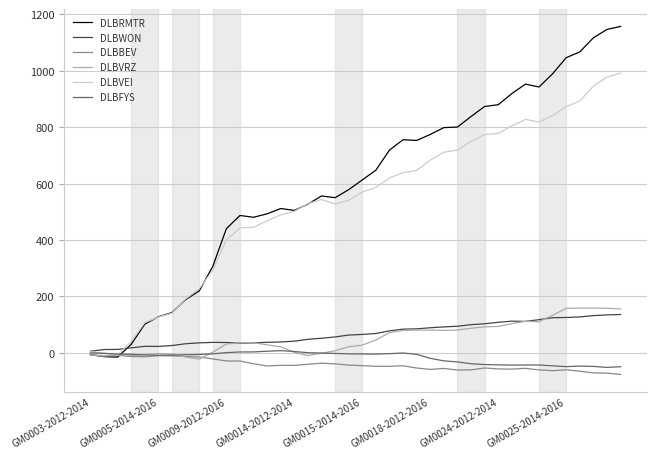

What is the difference between the maximum and minimum values in the DLBBEV series?

69.0